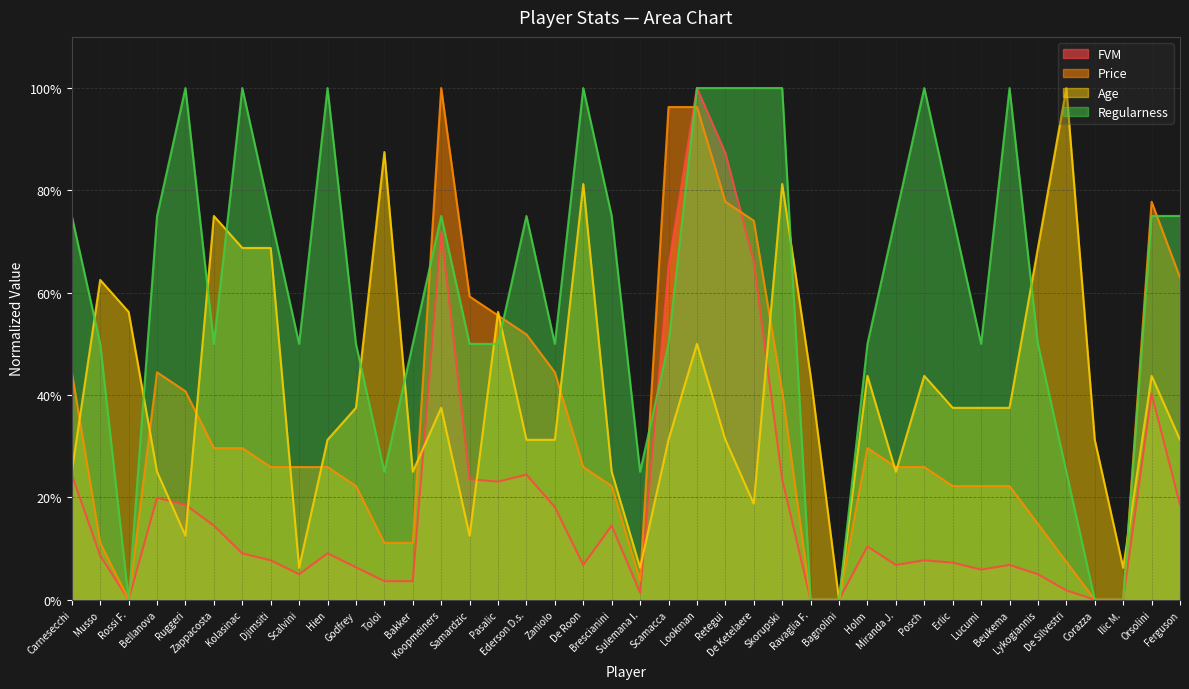

What position from the right is Samardzic?

26